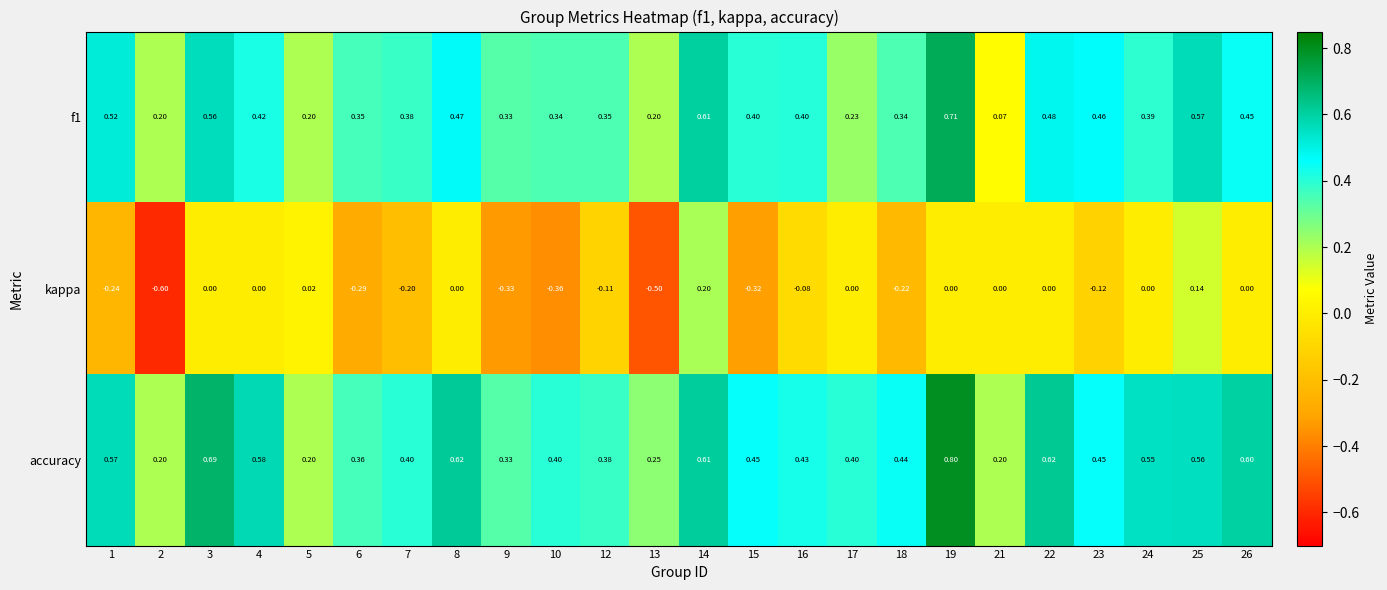

Is the value of f1 at 4 greater than the value of kappa at 1?

Yes